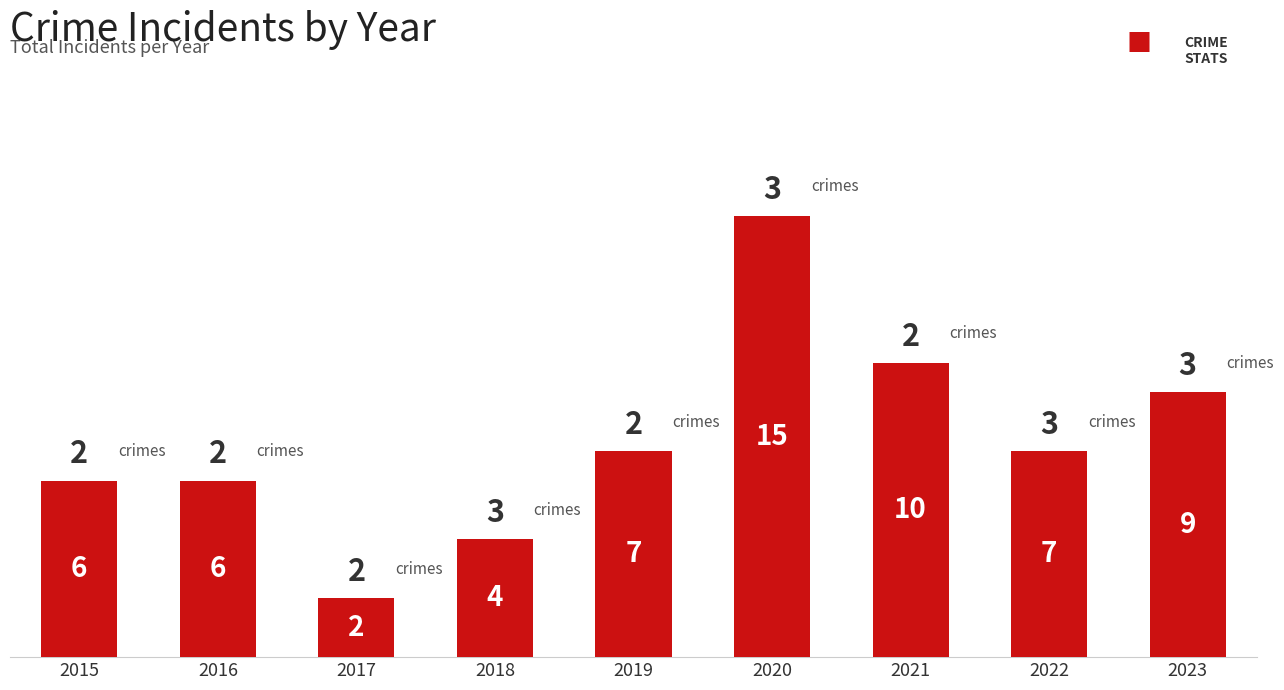

At which category does the chart reach its peak across all series?

2020